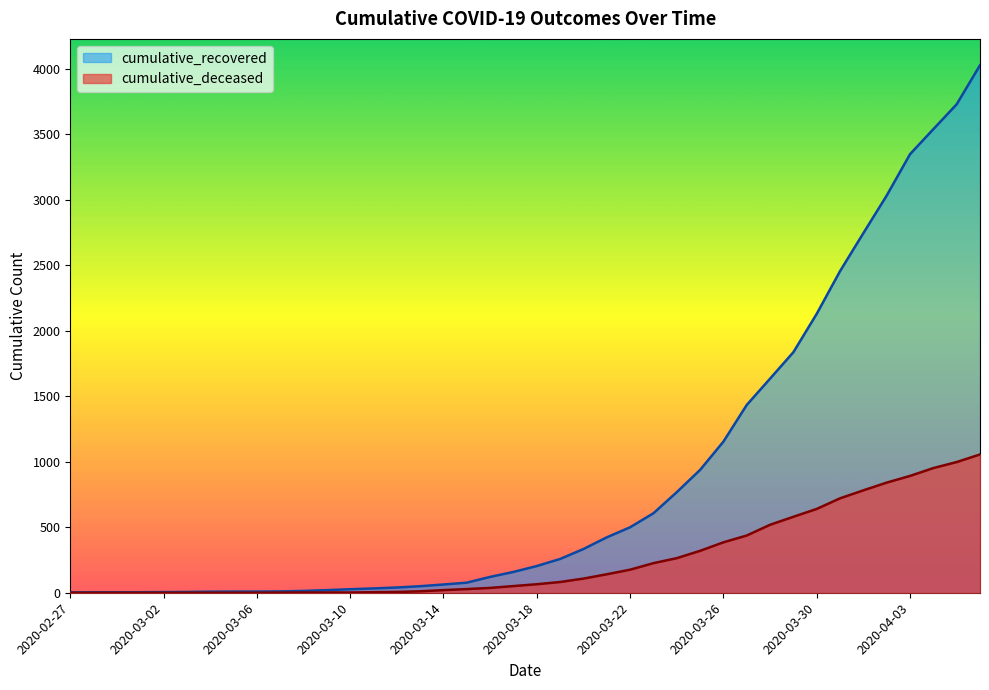

The cumulative_recovered series shows 6575 at 2020-04-05. True or false?

False